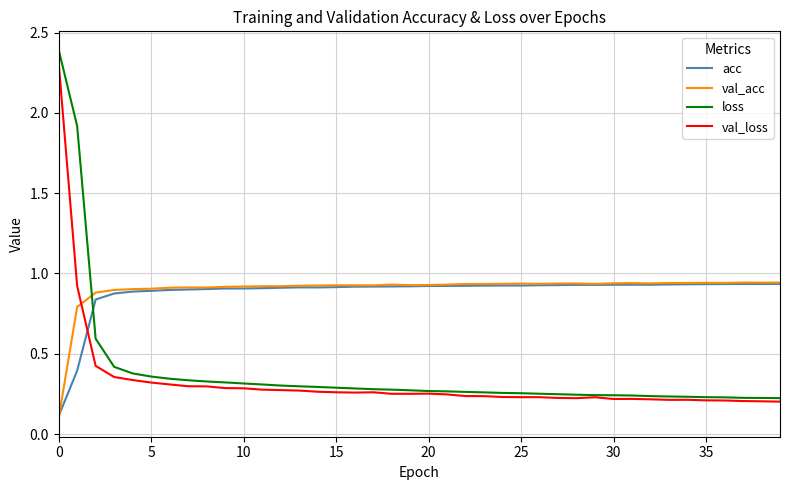

How many lines are shown in the chart?

4